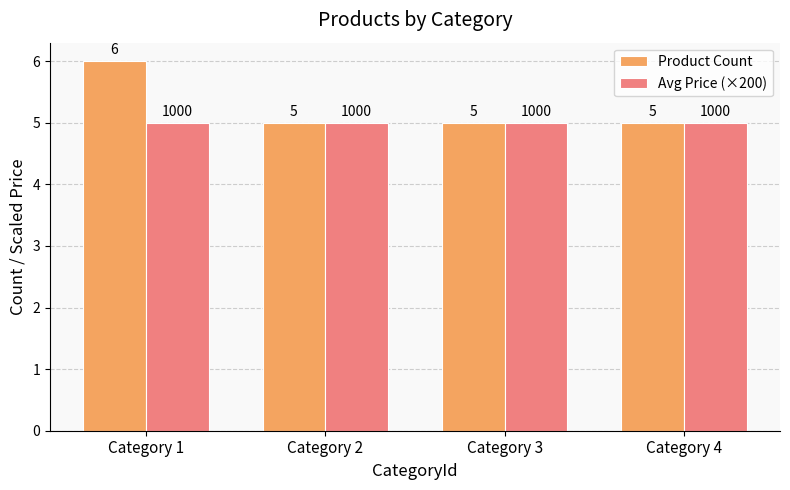

The value of Product Count at Category 2 is 5. True or false?

True